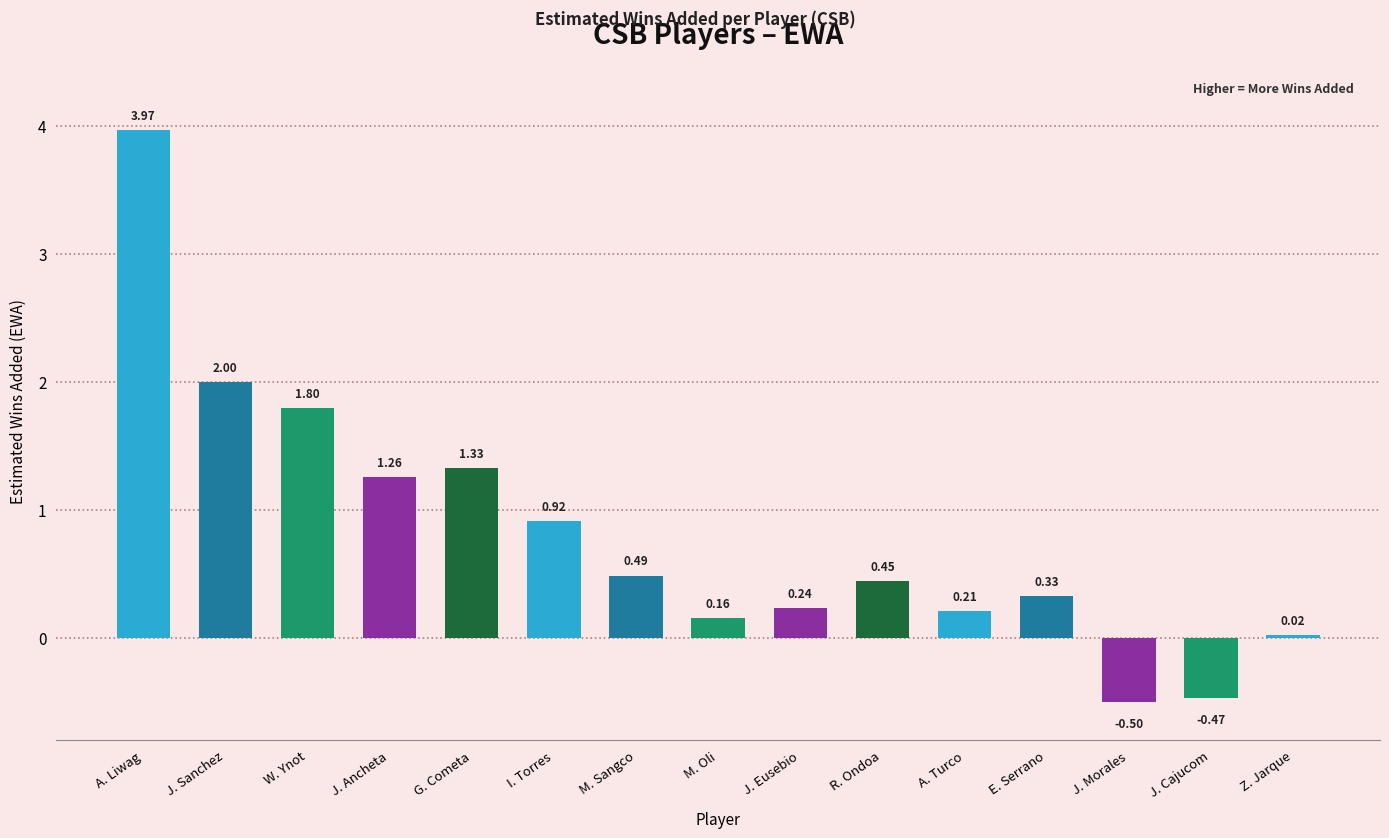

At which label does the data first exceed 0?

A. Liwag